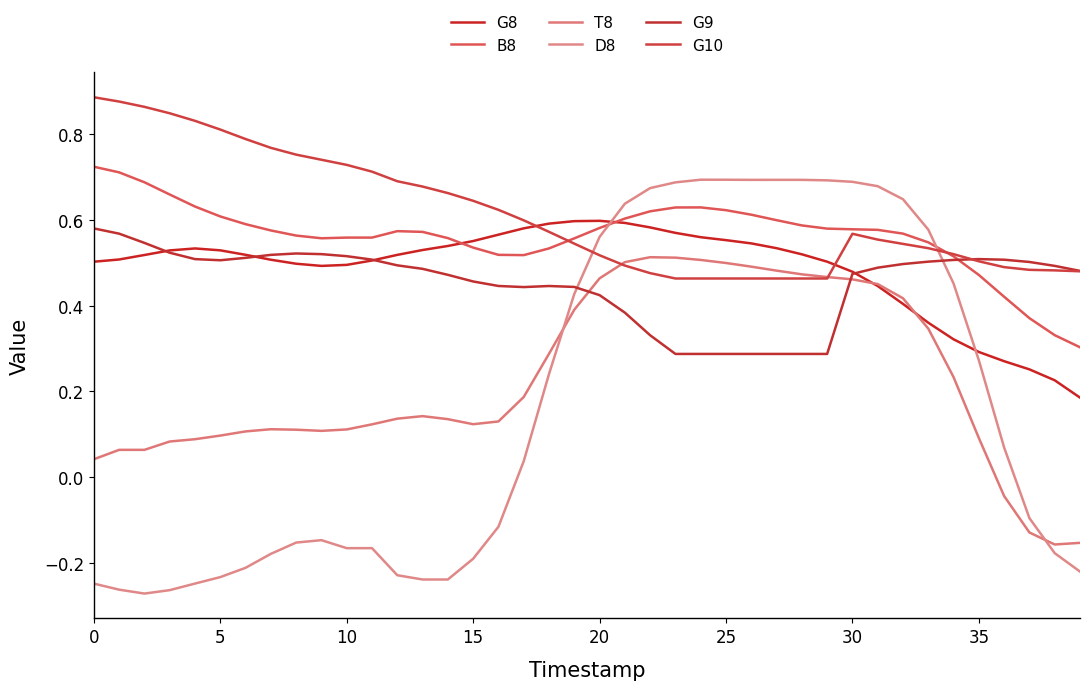

Where do G10 and B8 first cross each other?

18 and 19